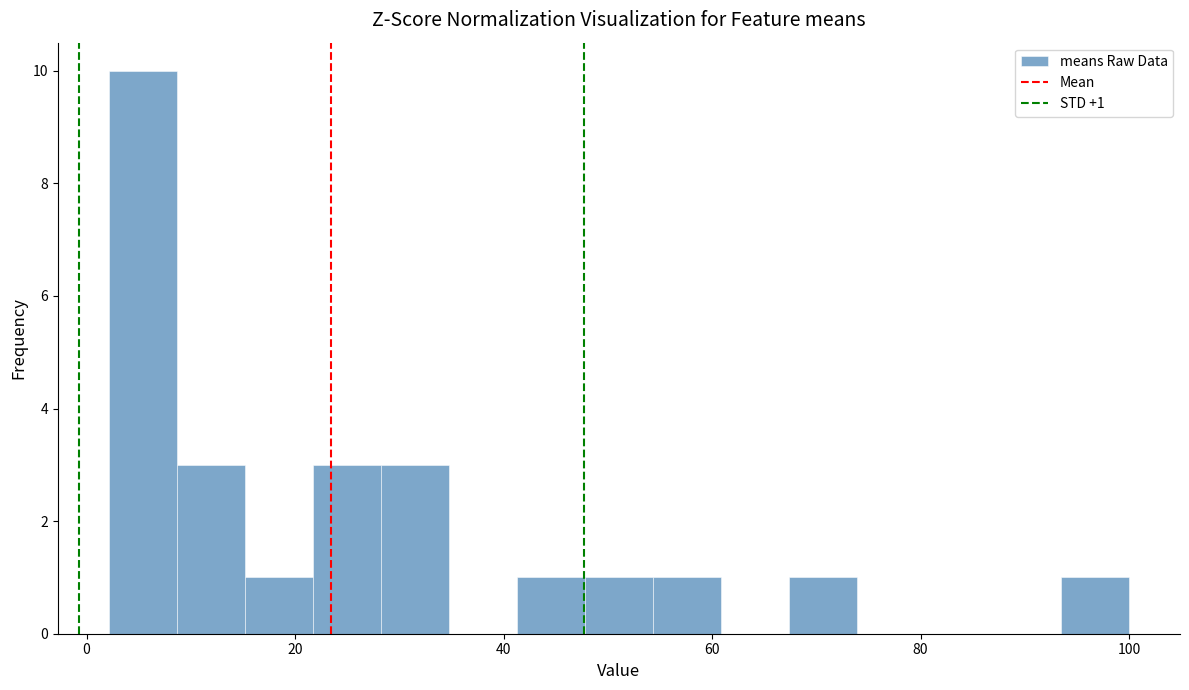

Around what value on the x-axis is the tallest bar? Give the approximate position of its centre, as read against the axis.

6